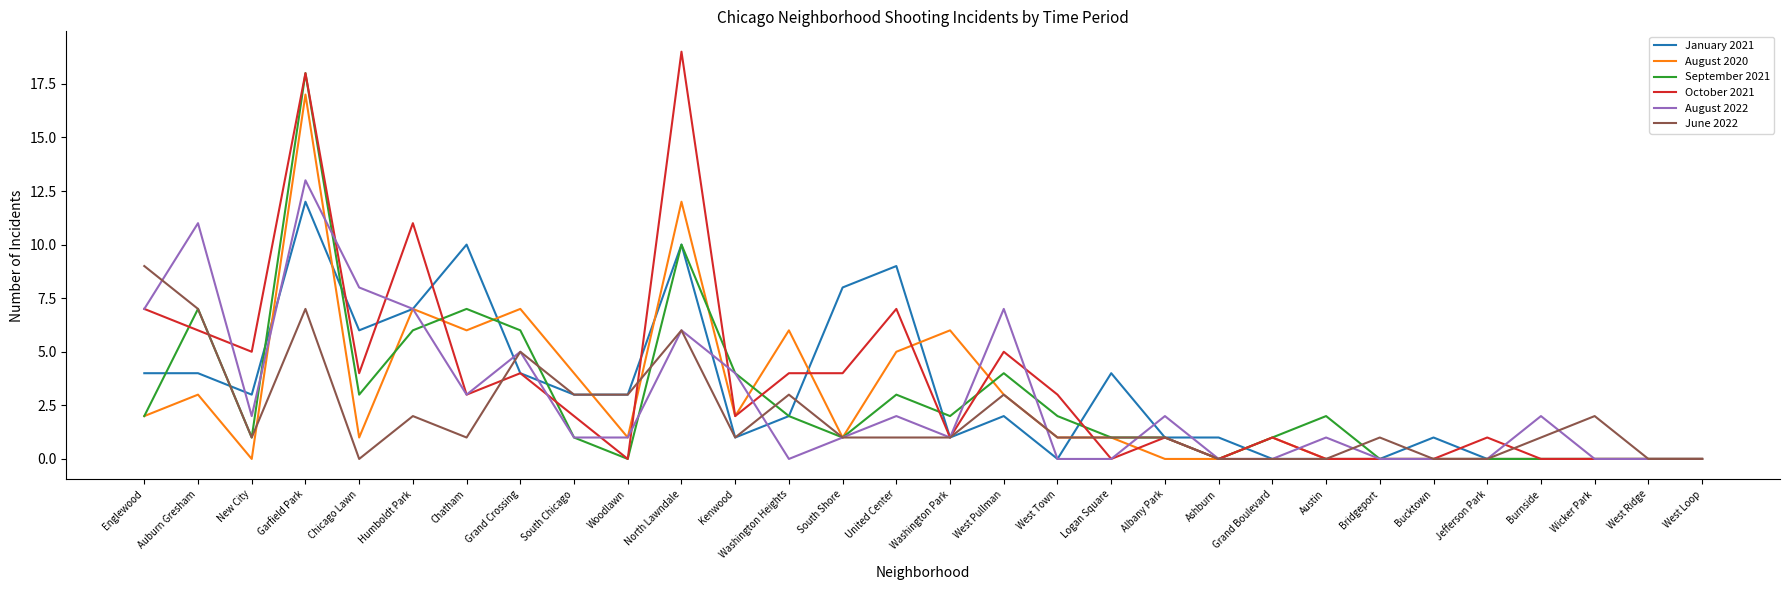

How many lines are shown in the chart?

6